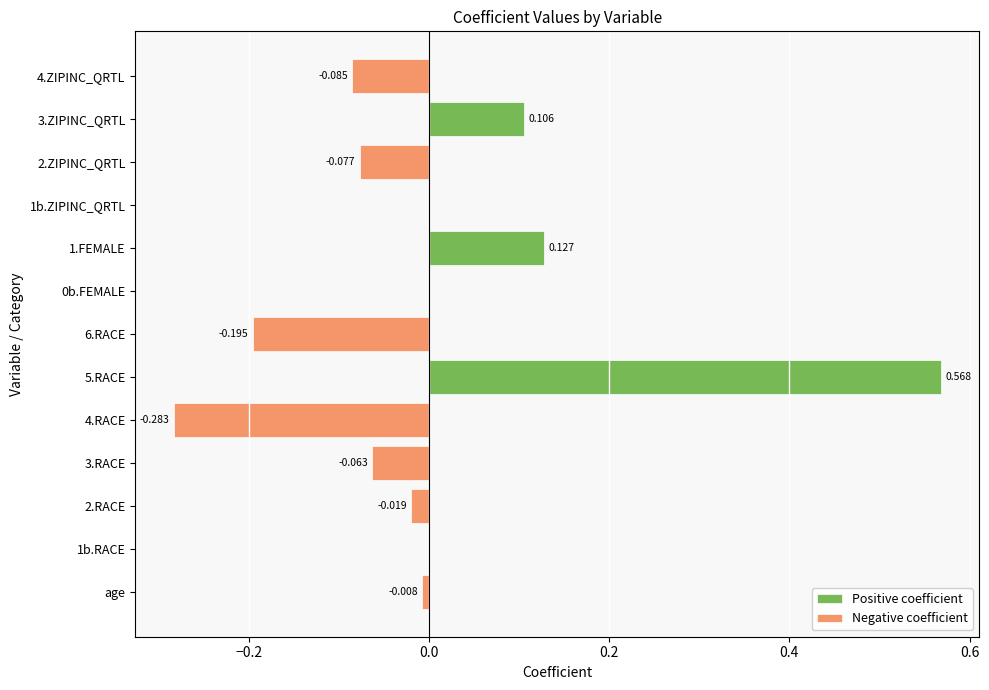

What is the sum of all Negative coefficient values?

-0.7